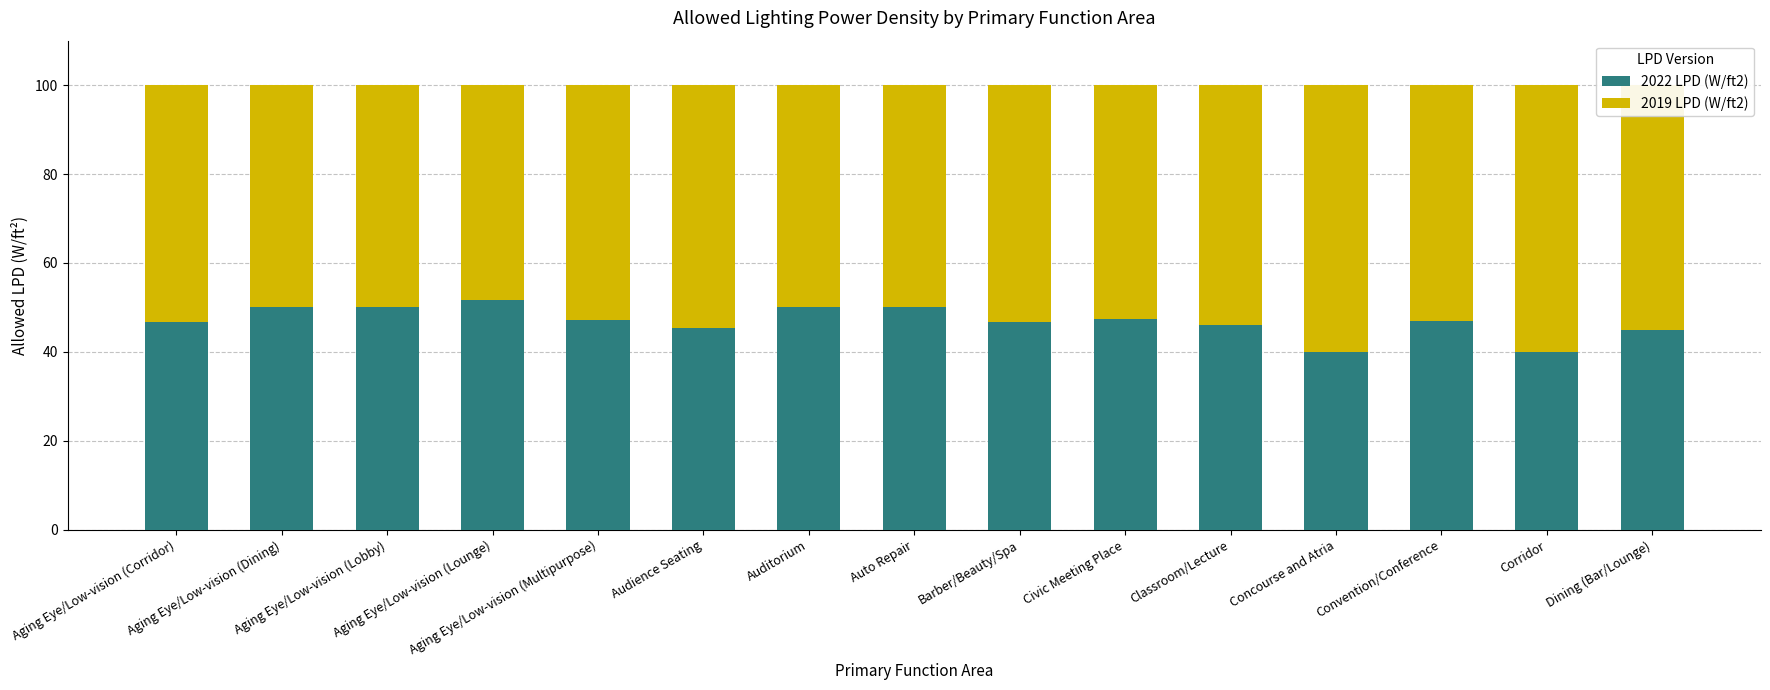

What is the difference between the maximum and second lowest values in the 2022 LPD (W/ft2) series?

11.6